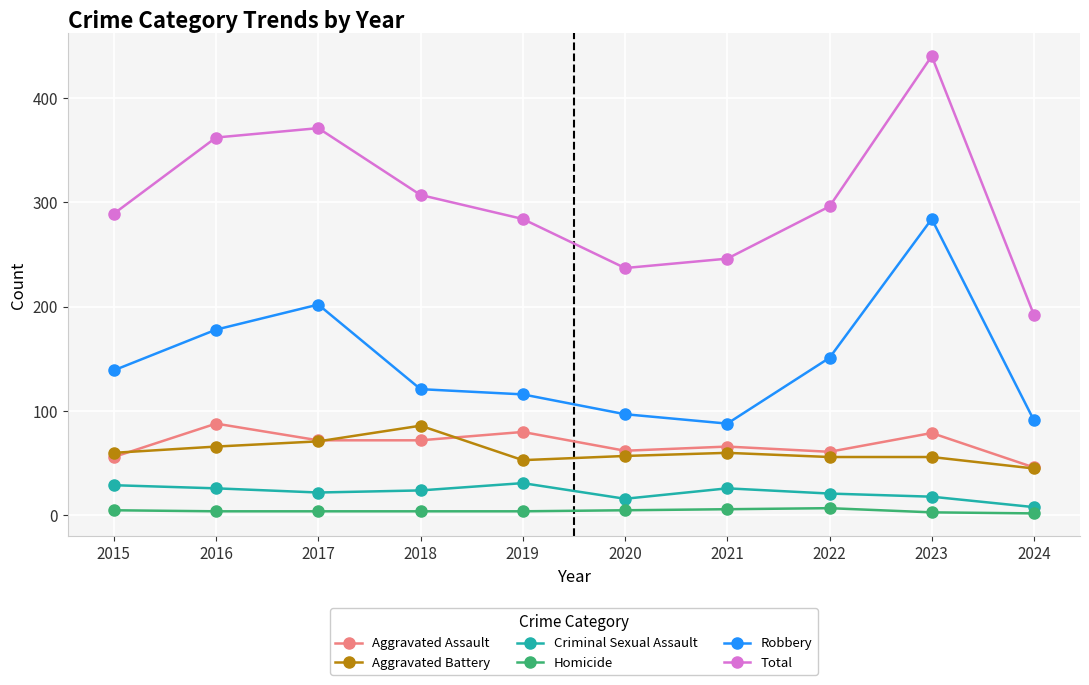

What is the total value across all series at 2023?

880